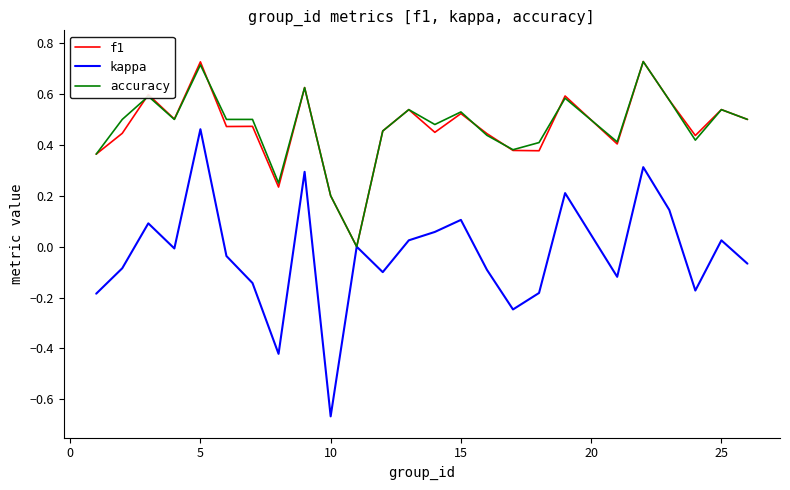

How many categories are shown in the chart?

25